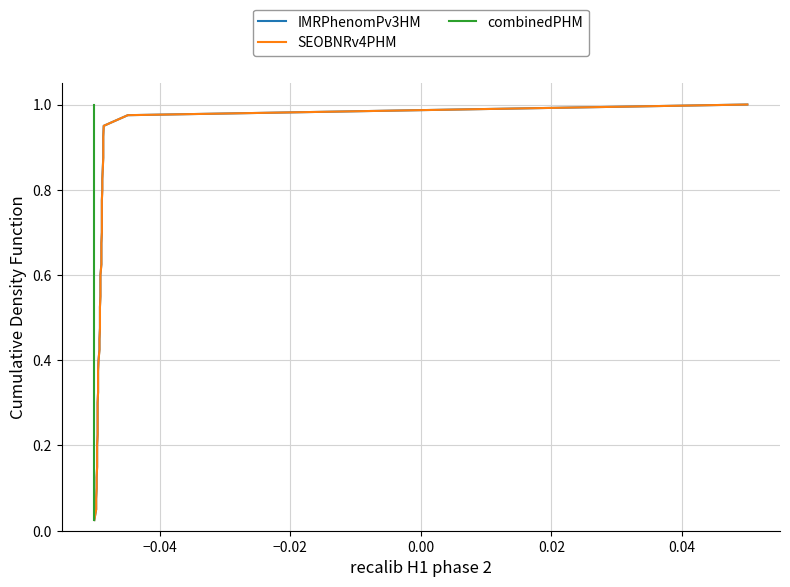

True or false: SEOBNRv4PHM and combinedPHM intersect in this chart.

False